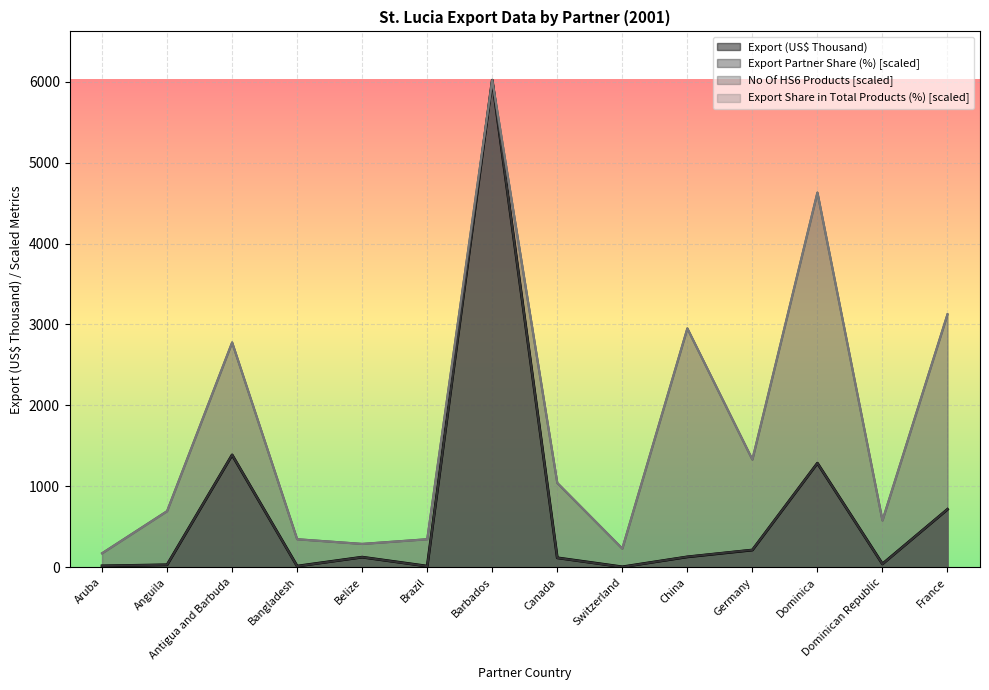

How many times do Export Partner Share (%) and Export (US$ Thousand) cross each other?

6